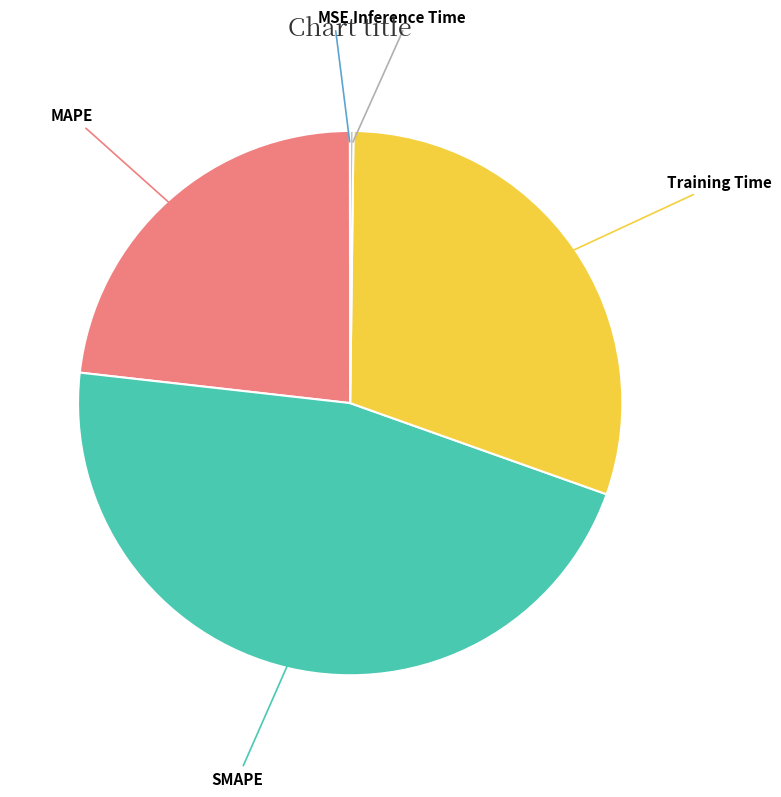

Is there any slice that represents more than half of the pie?

No